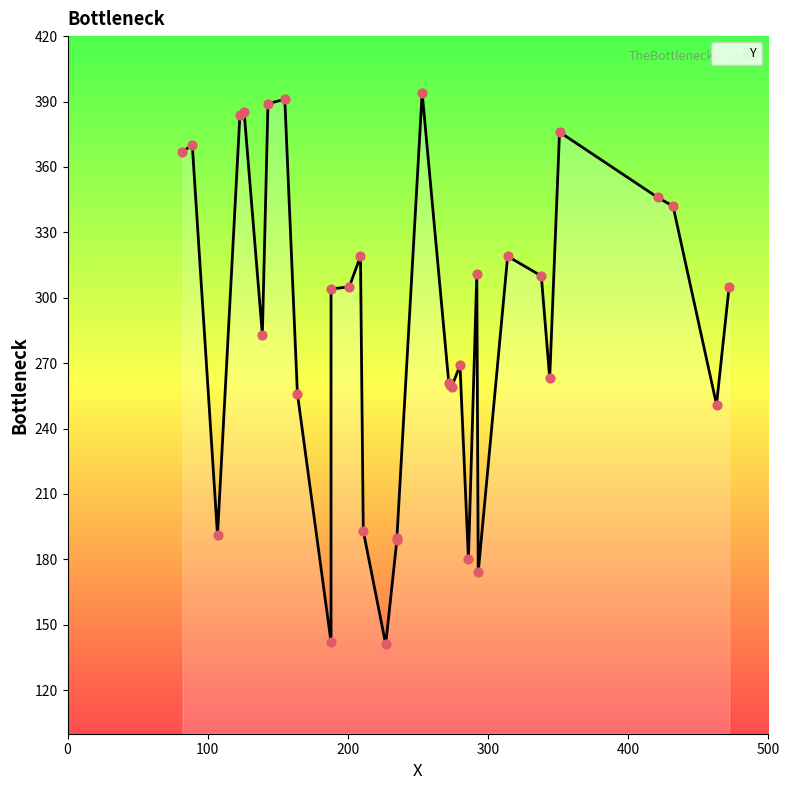

Between 227 and 351, which is larger?

351